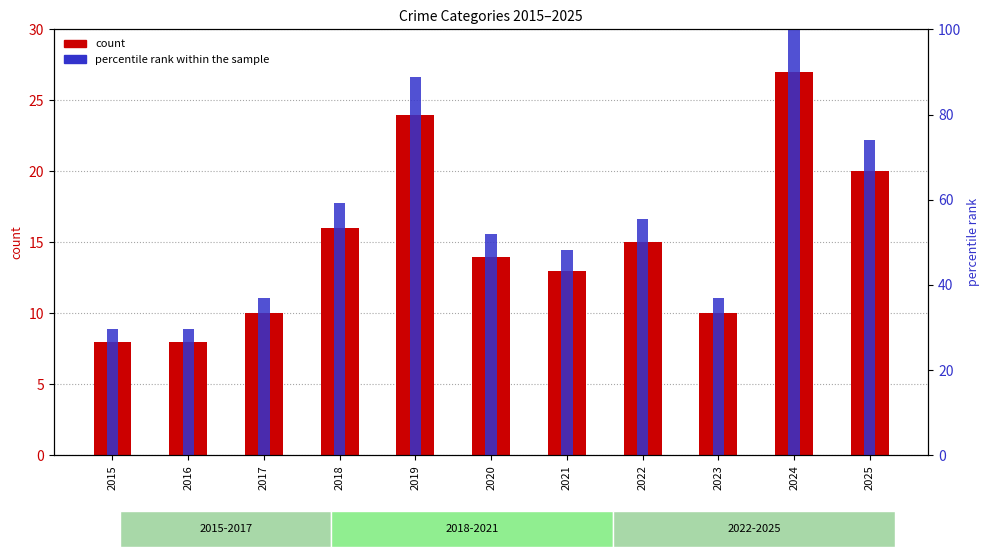

Between 2021 and 2018, which is larger?

2021